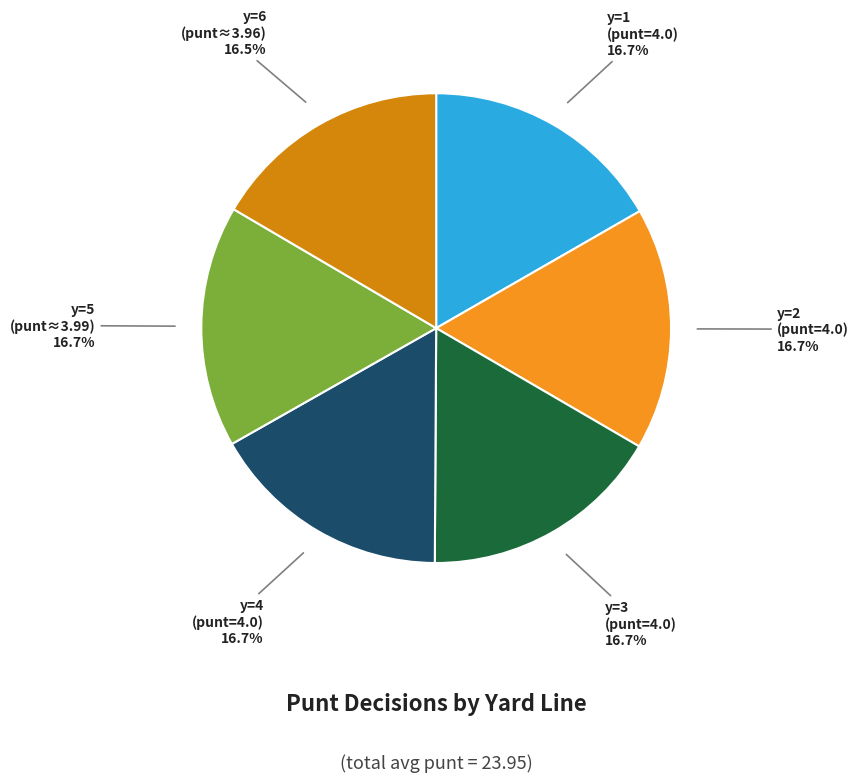

Does y=3 (punt=4.0) account for over 50% of the chart?

No